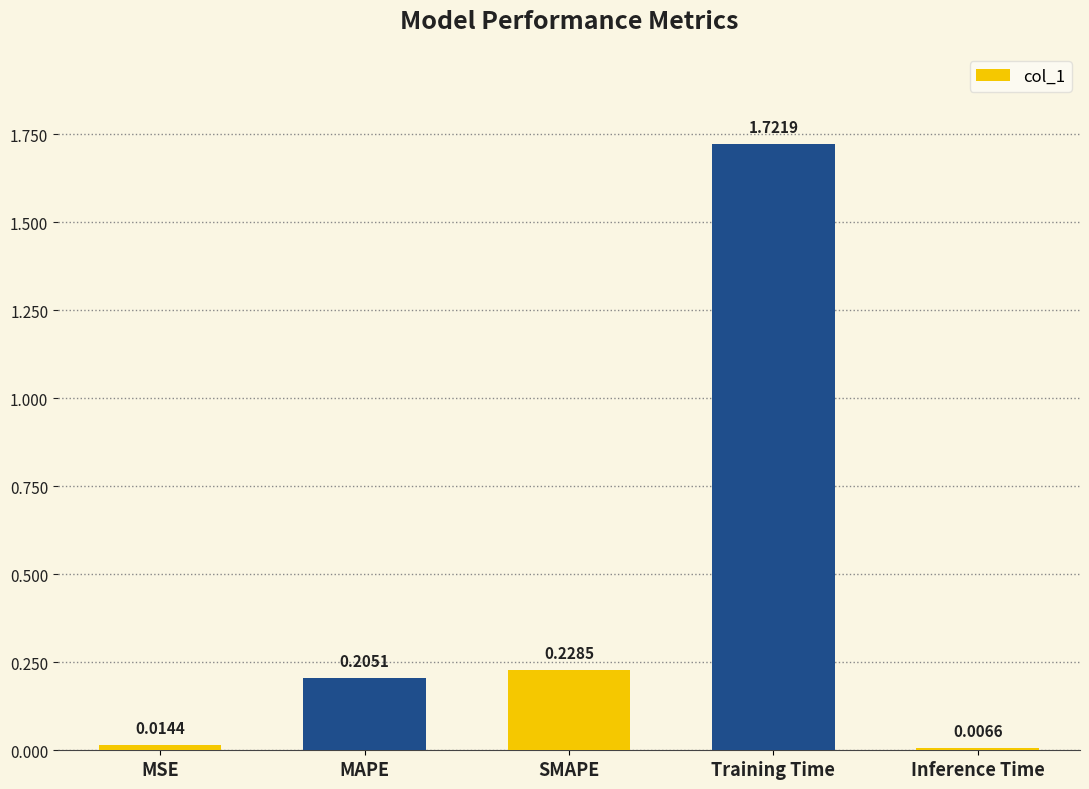

What is the label of the 3rd bar from the left?

SMAPE